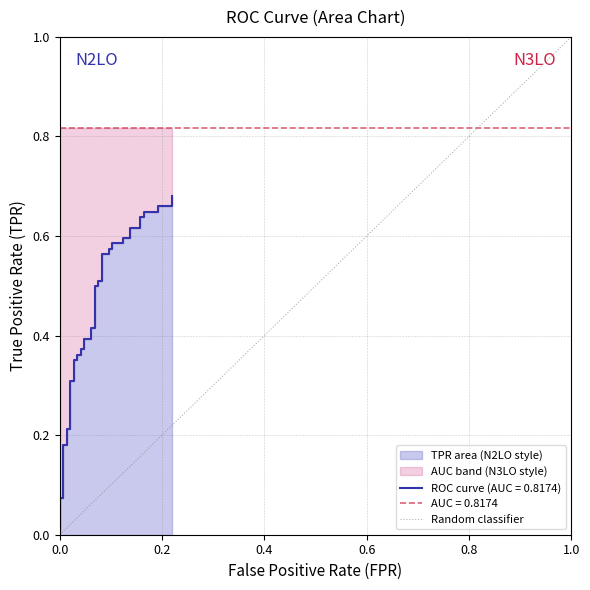

True or false: the data shows 0.9 at 26.

False